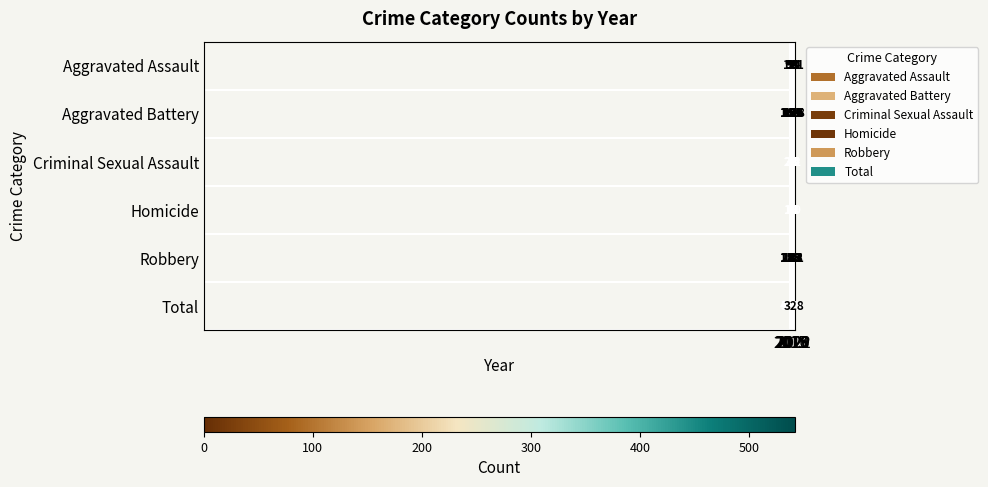

Rank the series by their maximum value, from highest to lowest.

Total, Robbery, Aggravated Battery, Aggravated Assault, Criminal Sexual Assault, Homicide